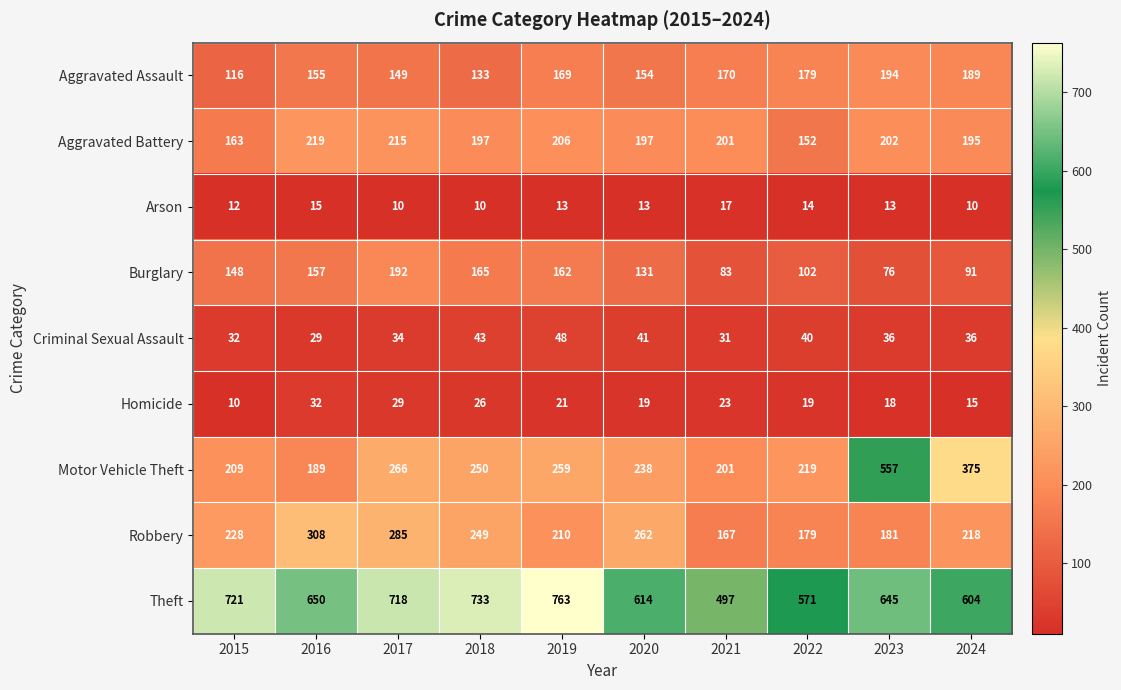

What is the highest value of the Aggravated Assault series?

194